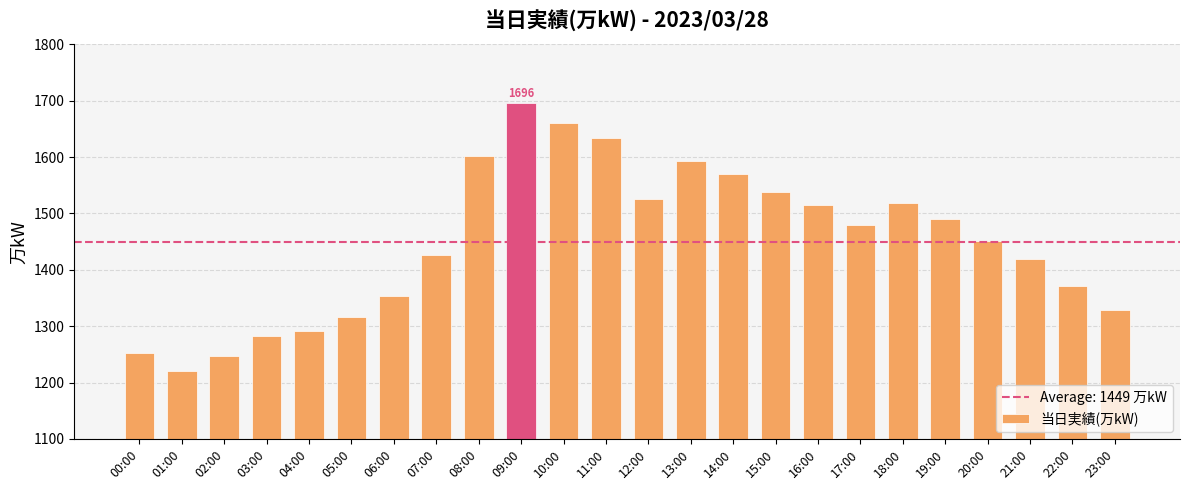

At which label is the value closest to 1458?

20:00